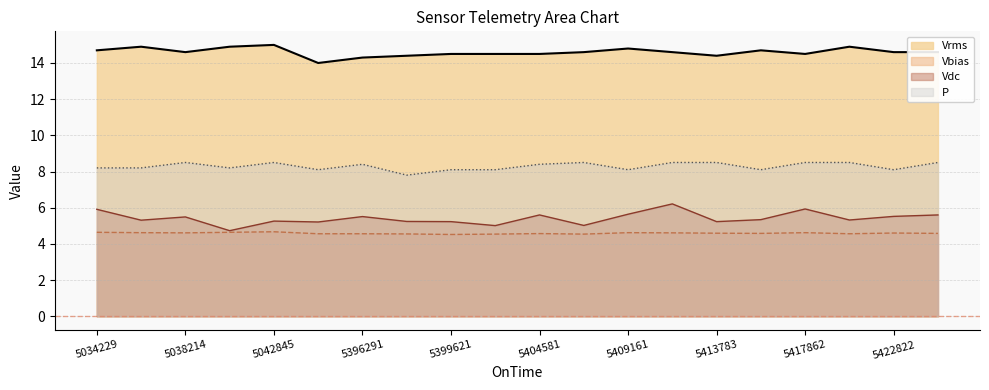

True or false: Vdc and Vrms intersect in this chart.

False